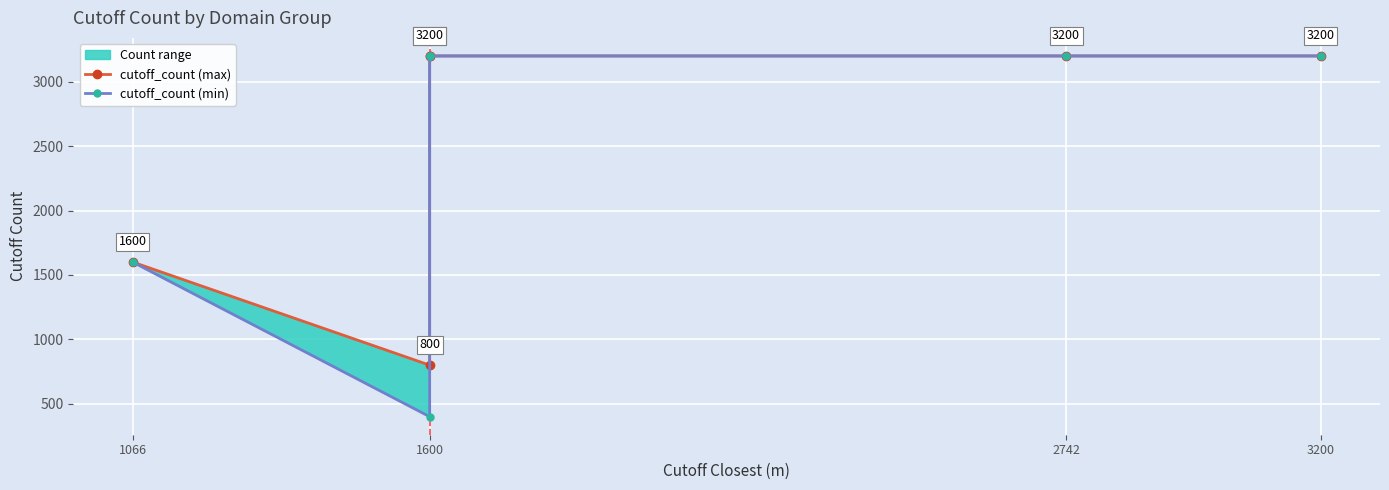

What position from the left is 4?

5